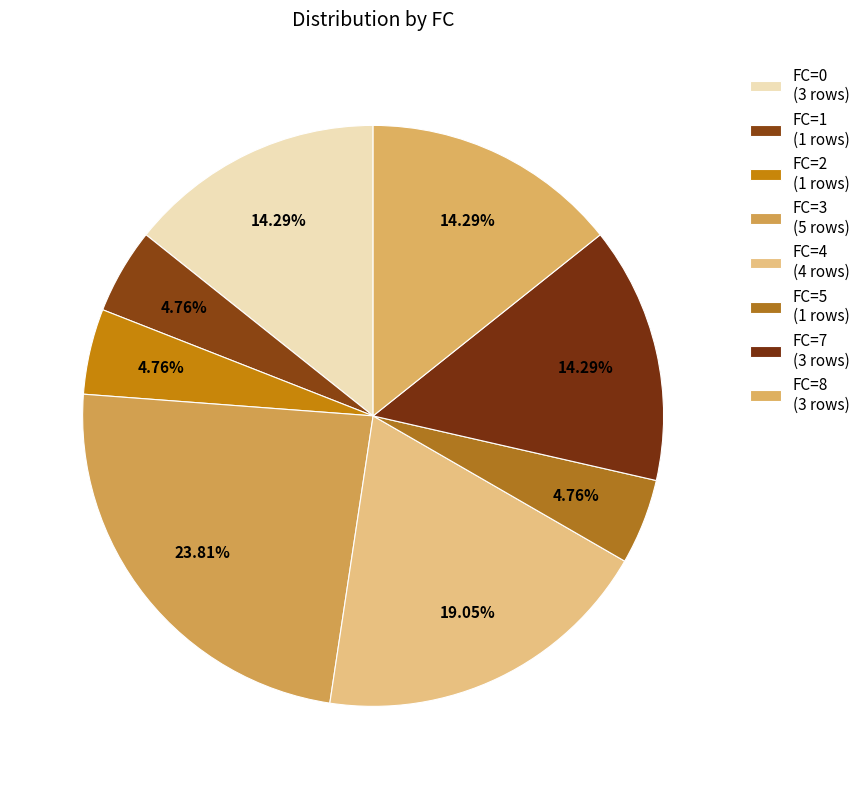

To the nearest percent, what is the average slice percentage?

12%